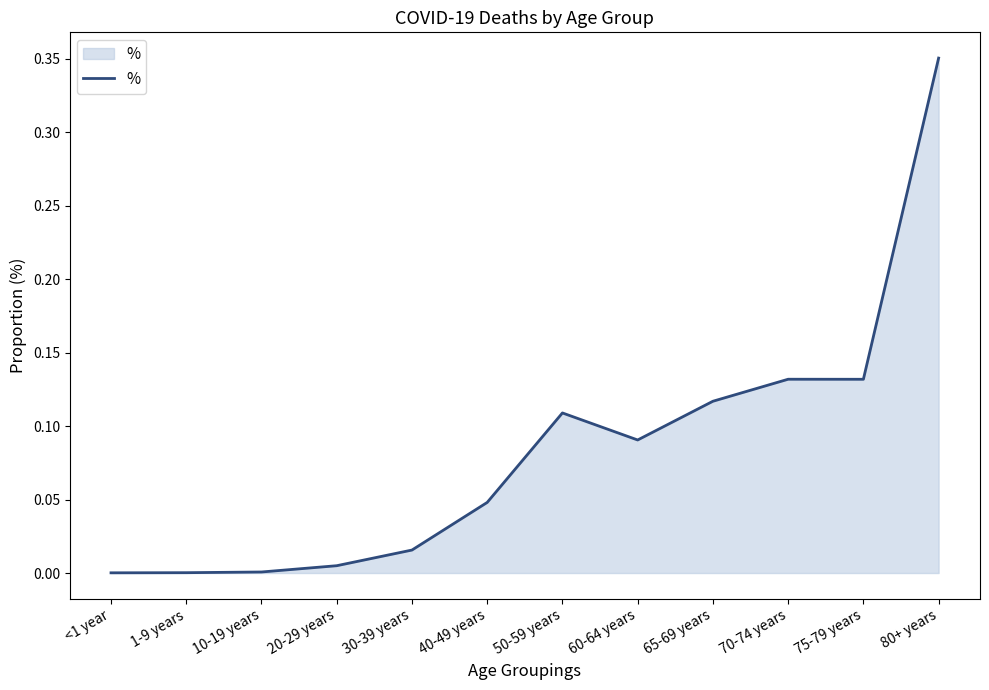

Which category has the highest value across all series?

80+ years